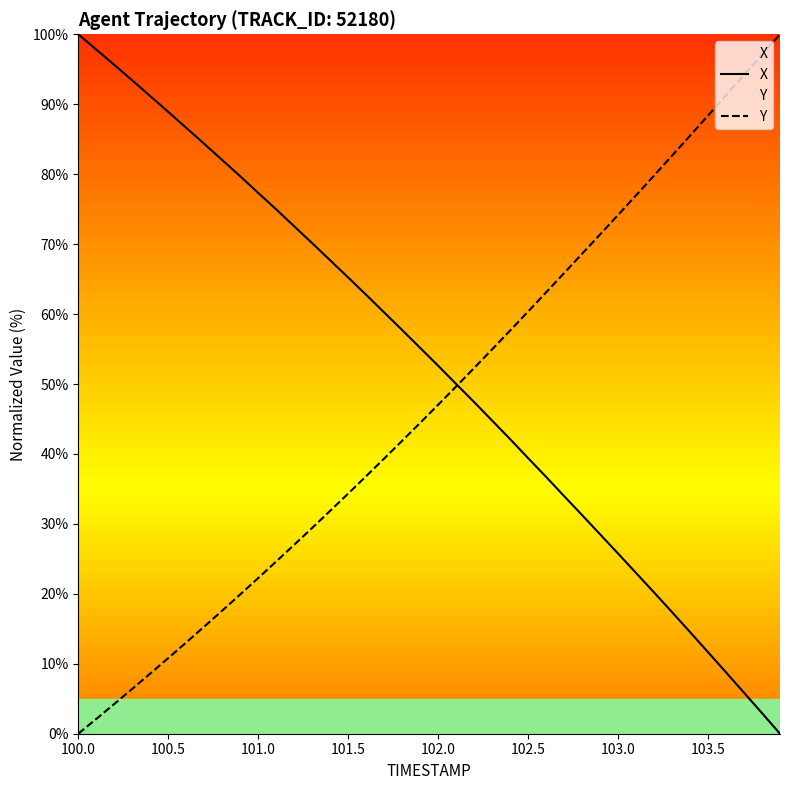

Reading right to left, what are all the values shown in this chart?

X: 0.0	2.9	5.9	8.8	11.7	14.5	17.4	20.2	23.0	25.8	28.5	31.3	34.0	36.7	39.4	42.1	44.8	47.4	50.0	52.6	55.2	57.7	60.2	62.7	65.2	67.7	70.1	72.5	75.0	77.3	79.7	82.0	84.3	86.6	88.9	91.2	93.4	95.6	97.8	100.0
Y: 100.0	97.1	94.2	91.3	88.4	85.5	82.6	79.8	77.0	74.2	71.4	68.6	65.9	63.1	60.4	57.6	55.0	52.3	49.6	47.0	44.4	41.9	39.3	36.8	34.3	31.9	29.4	27.0	24.6	22.3	19.9	17.6	15.3	13.1	10.8	8.6	6.4	4.3	2.1	0.0